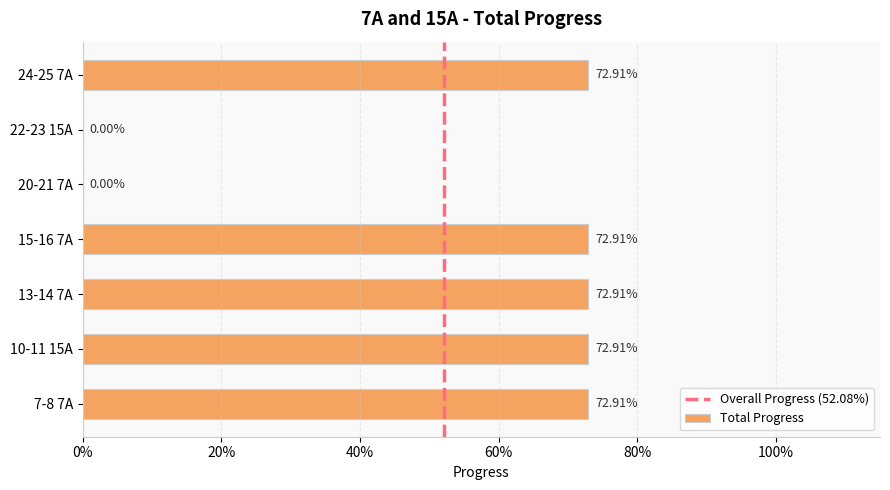

What is the difference between the second highest and second lowest values?

0.7